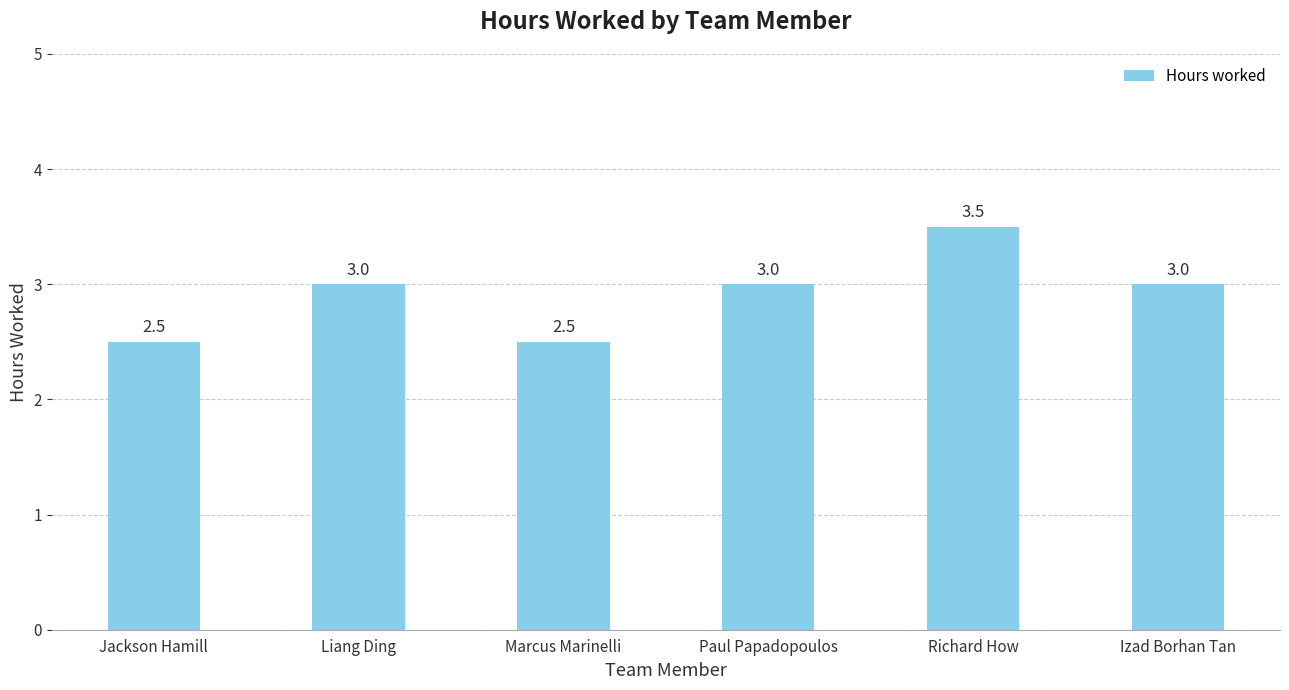

What is the sum of the values at Marcus Marinelli and Paul Papadopoulos?

5.5